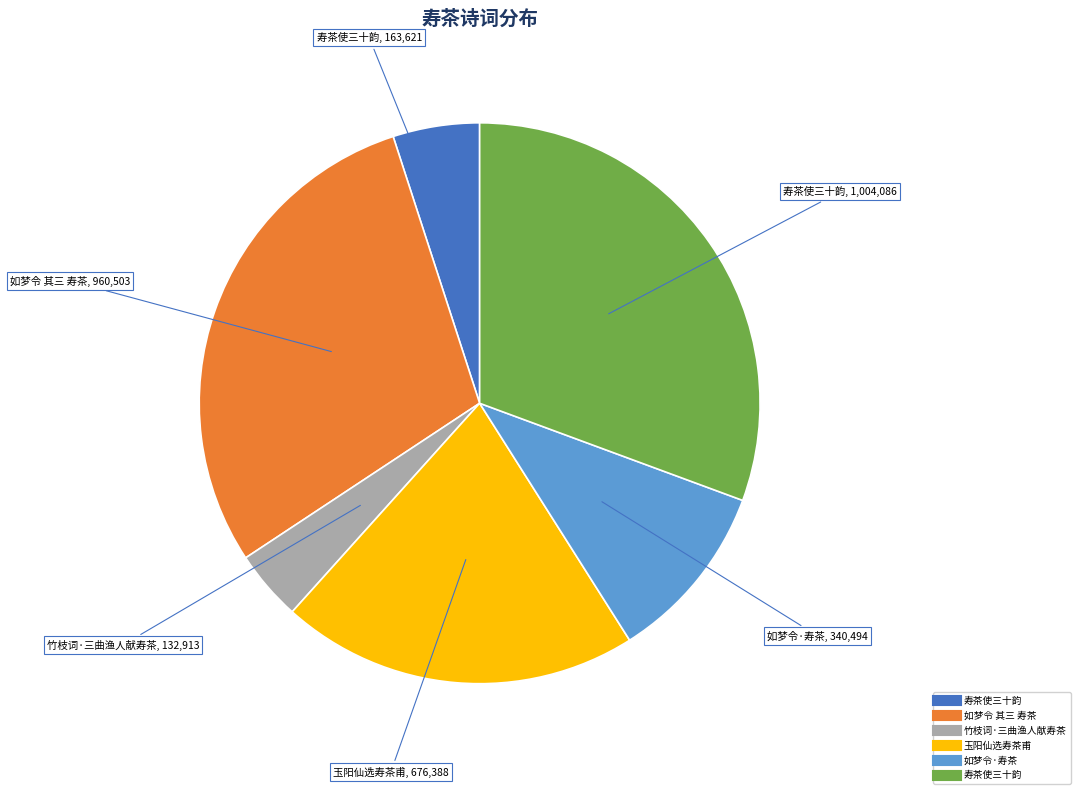

Does any single category account for the majority?

No